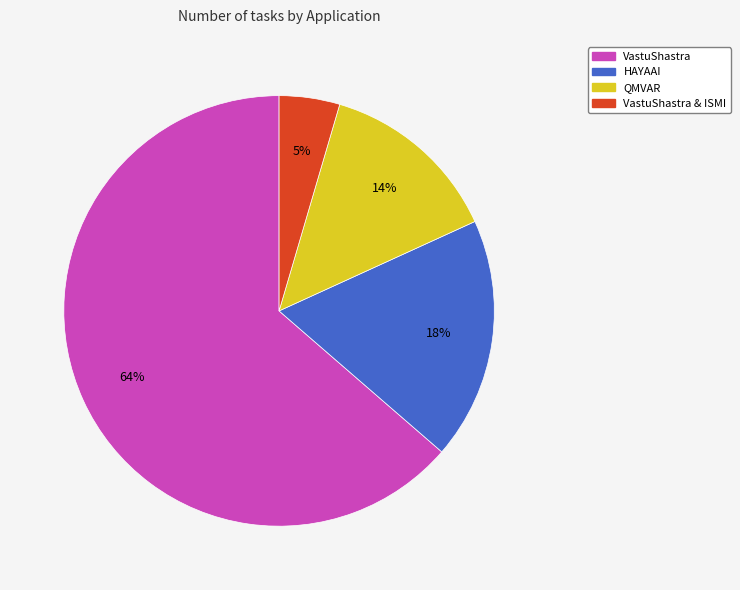

Does any single category account for the majority?

Yes